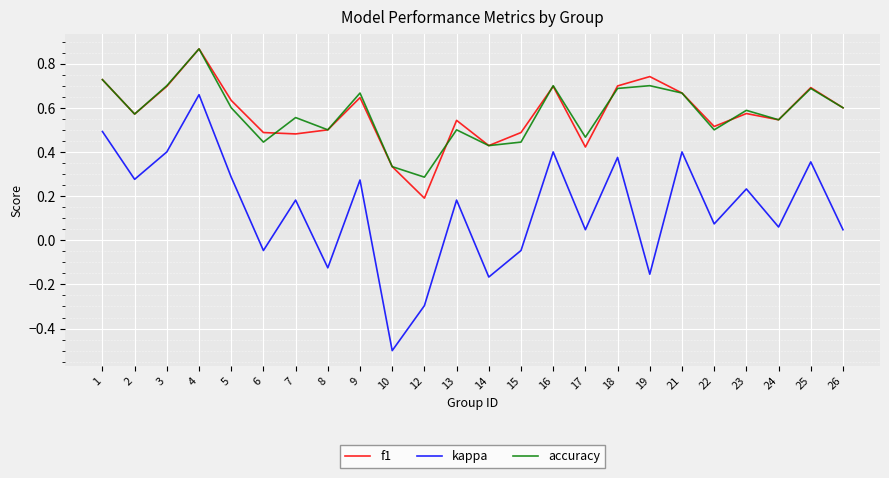

How many interior local valleys does the kappa series have?

9